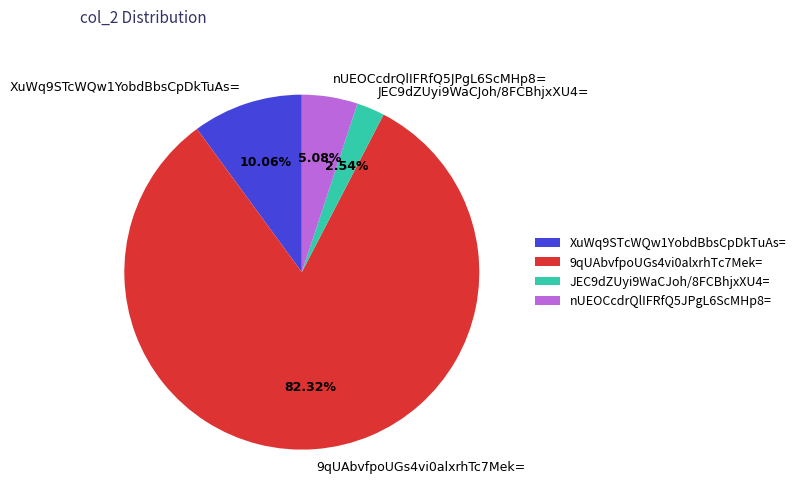

To the nearest percent, what portion does JEC9dZUyi9WaCJoh/8FCBhjxXU4= represent?

3%